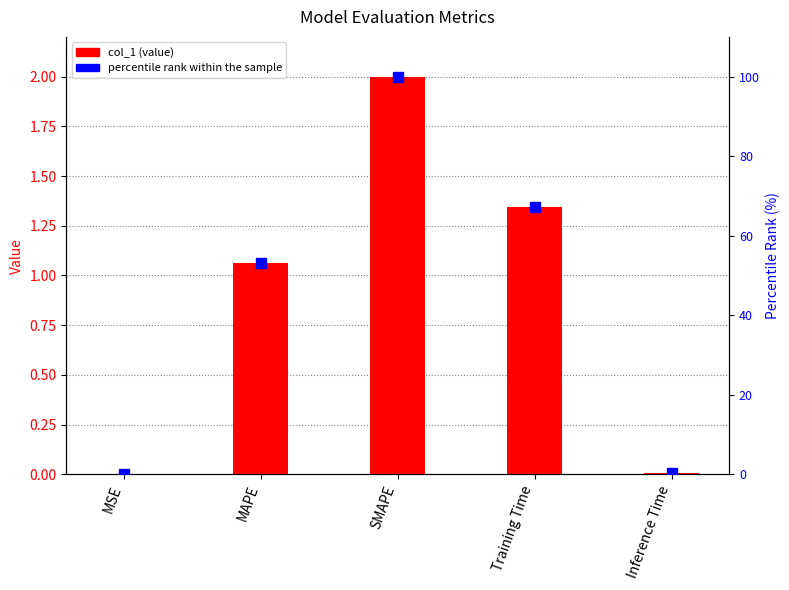

Which category has the highest value across all series?

SMAPE